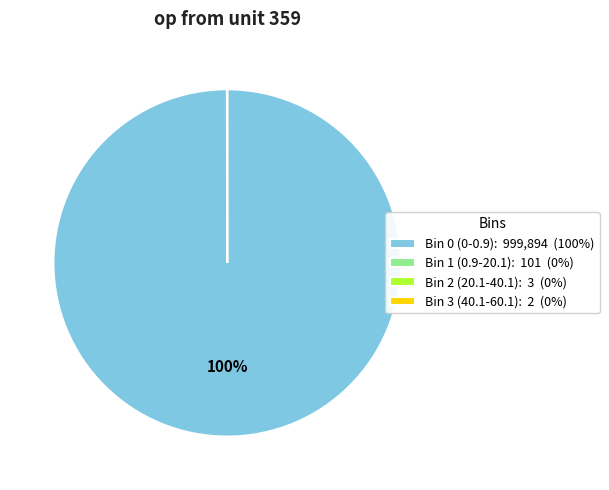

To the nearest percent, what is the difference between the largest and smallest slice percentages?

100%